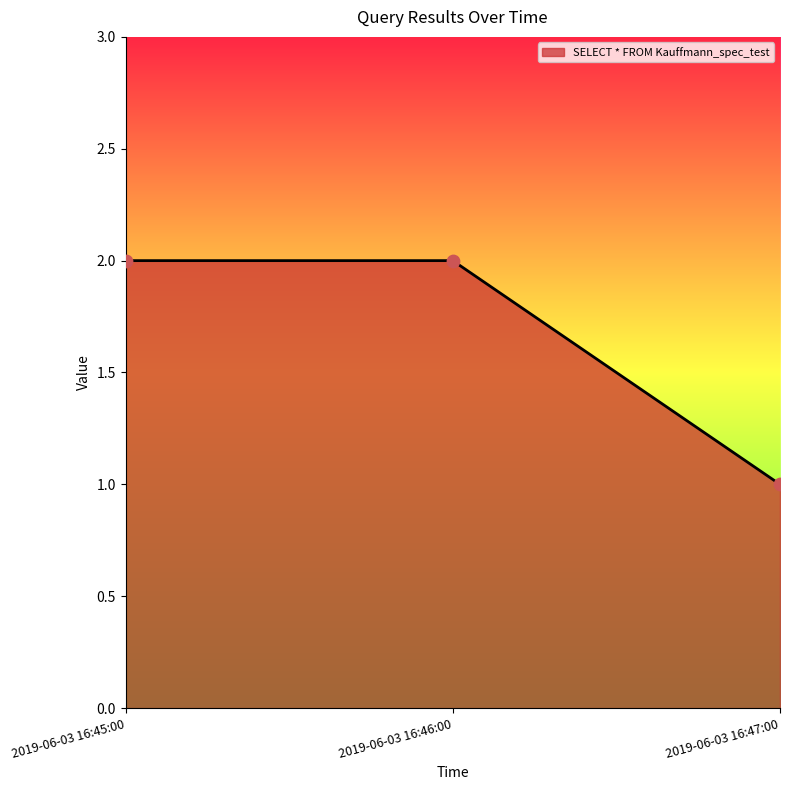

What is the ratio of the value at 2019-06-03 16:46:00 to the value at 2019-06-03 16:45:00?

1.0